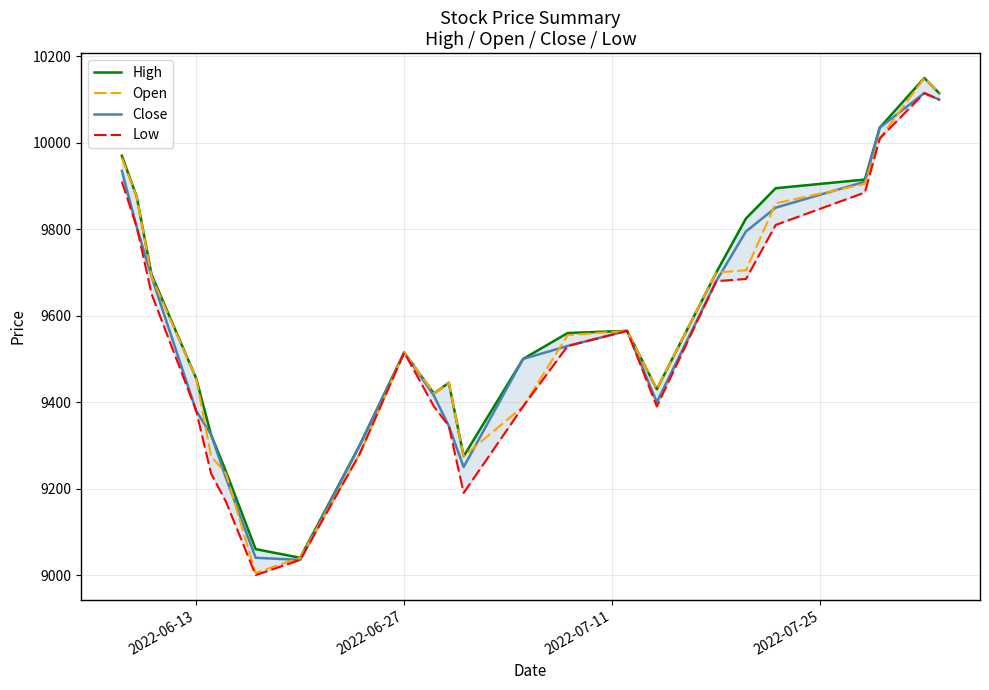

What is the highest value of the Close series?

10115